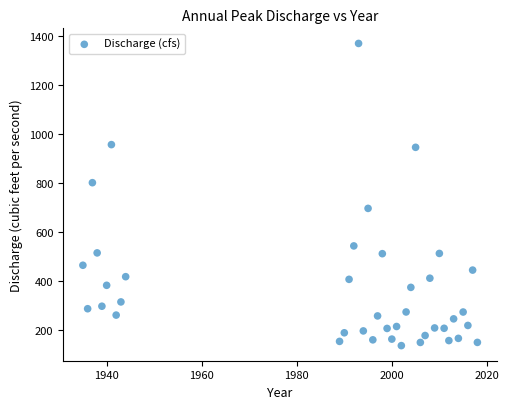

What is the range of X values (max minus min)?

83.0